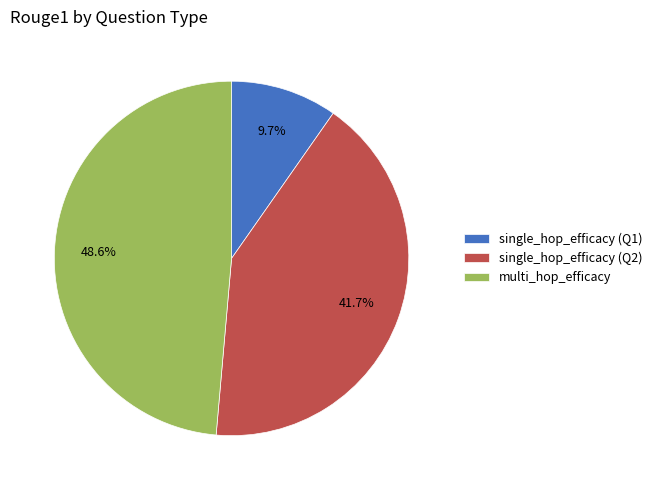

Which slice is the smallest?

single_hop_efficacy (Q1)